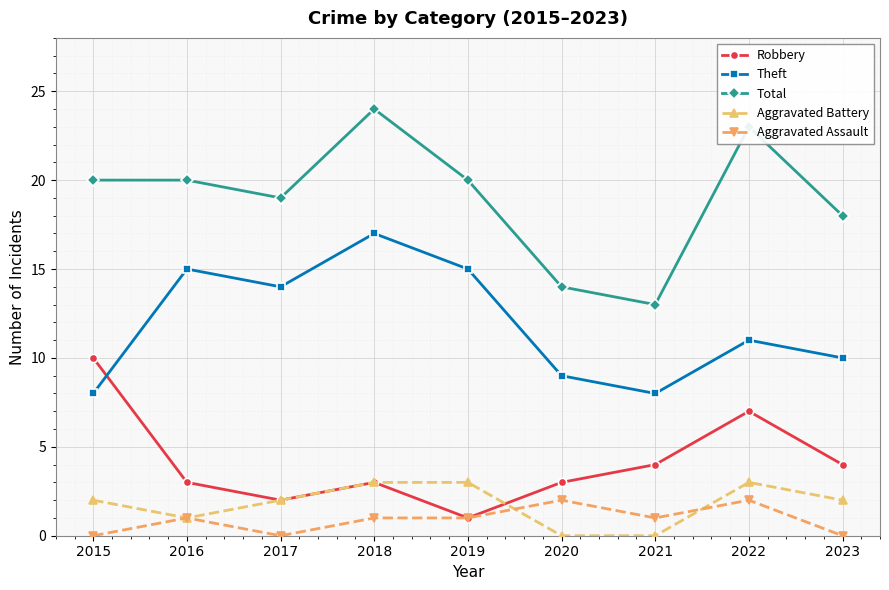

What is the value of the Robbery point at the 3rd from the left?

2